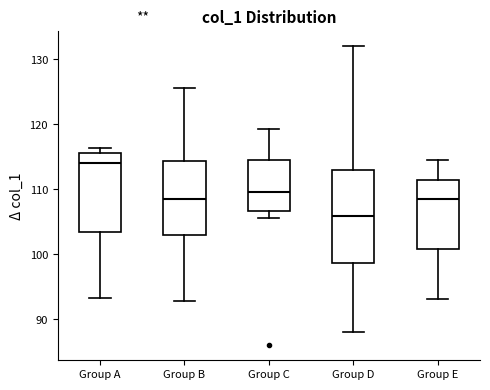

Reading left to right, transcribe this box plot: for each box, give where its median line is, the range the box spans, and where its two whiskers end, as read against the y-axis. The values are not printed on the chart, so give them approximately, as read against the axis.

Group A: median 114, box 103 to 116, whiskers 93 to 116 (just above the box's upper edge)
Group B: median 109, box 103 to 114, whiskers 93 to 126
Group C: median 110, box 107 to 114, whiskers 106 to 119
Group D: median 106, box 99 to 113, whiskers 88 to 132
Group E: median 108, box 101 to 111, whiskers 93 to 115